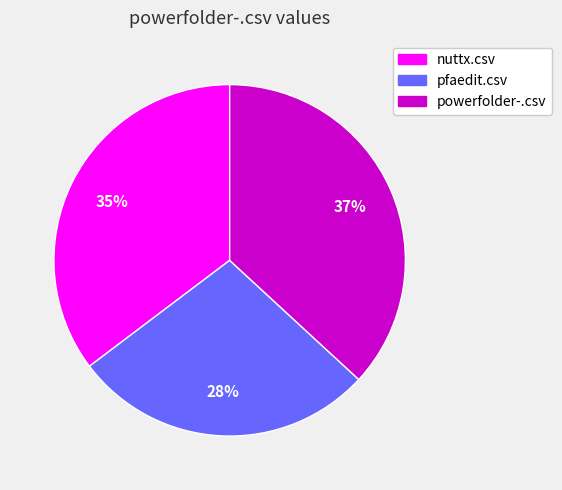

Do powerfolder-.csv and nuttx.csv together represent more than half of the pie?

Yes